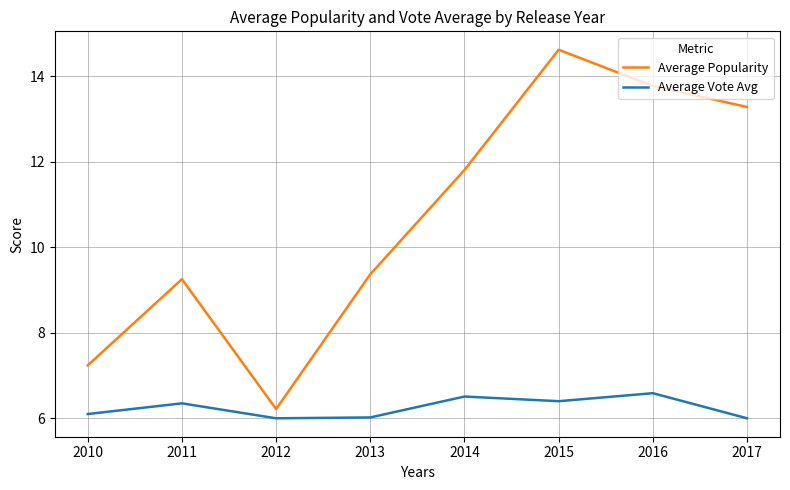

At 2011, list the series in order from smallest to largest.

Average Vote Avg, Average Popularity